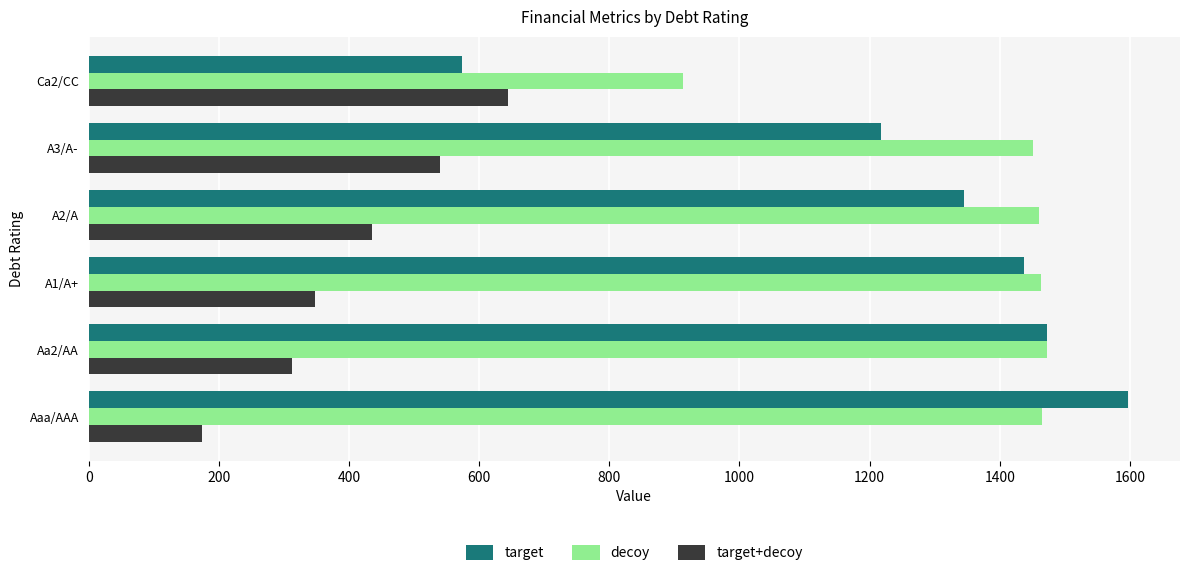

The value of decoy at A3/A- is 1930.0. True or false?

False